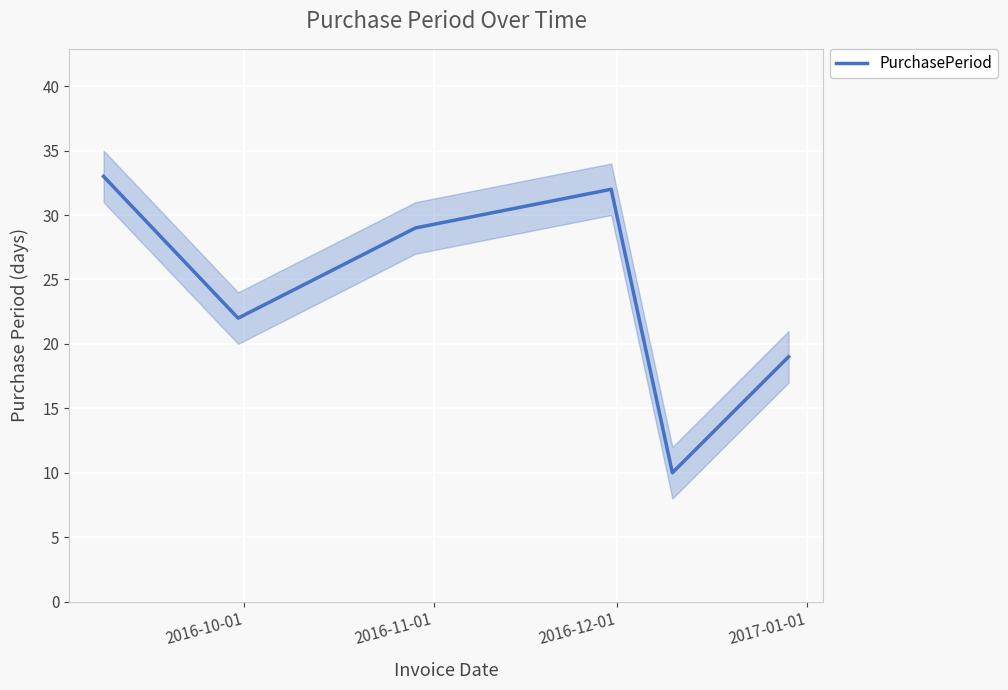

What is the sum of all values?

145